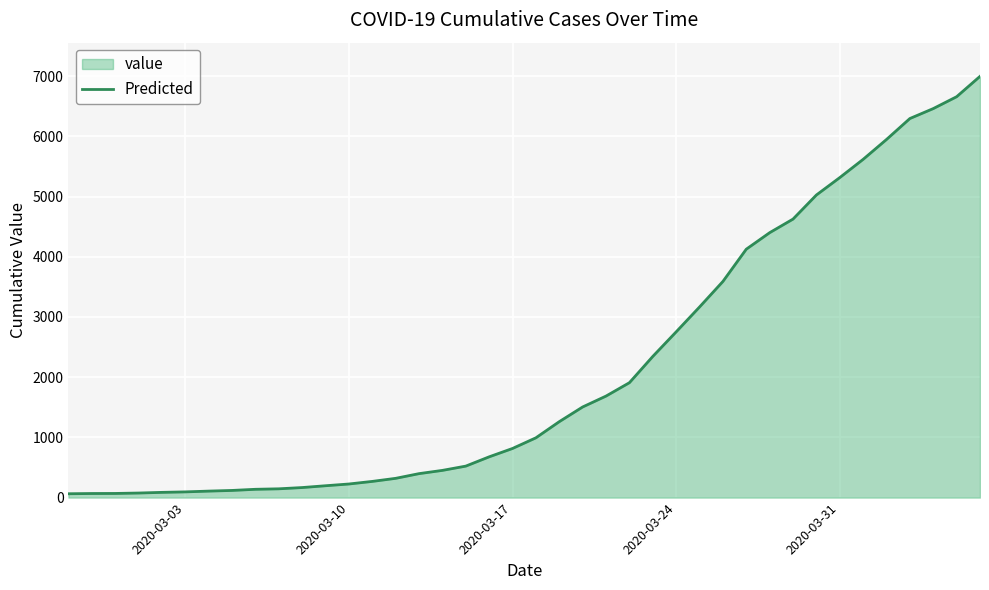

What is the average value?

2142